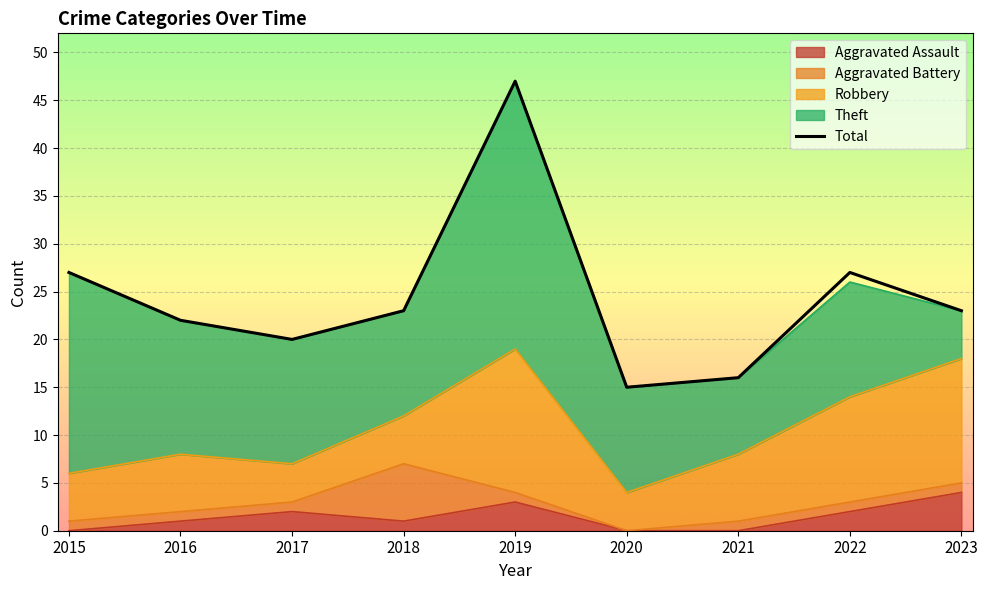

The chart shows a value of 47 at 2019. True or false?

True